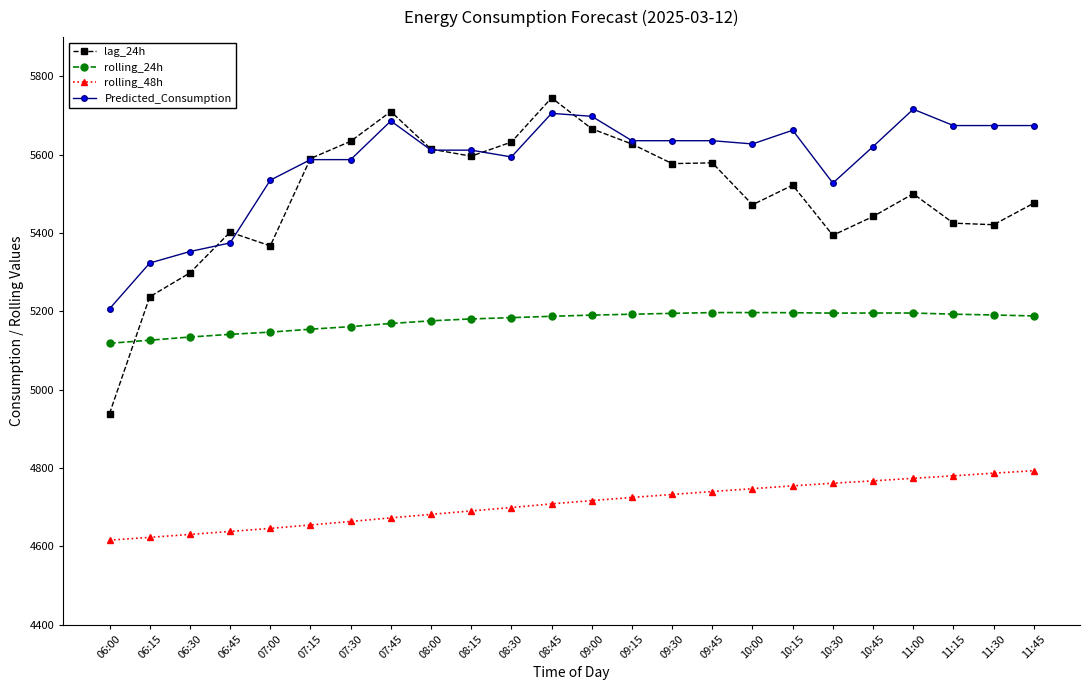

True or false: Predicted_Consumption and rolling_24h cross at least once.

False